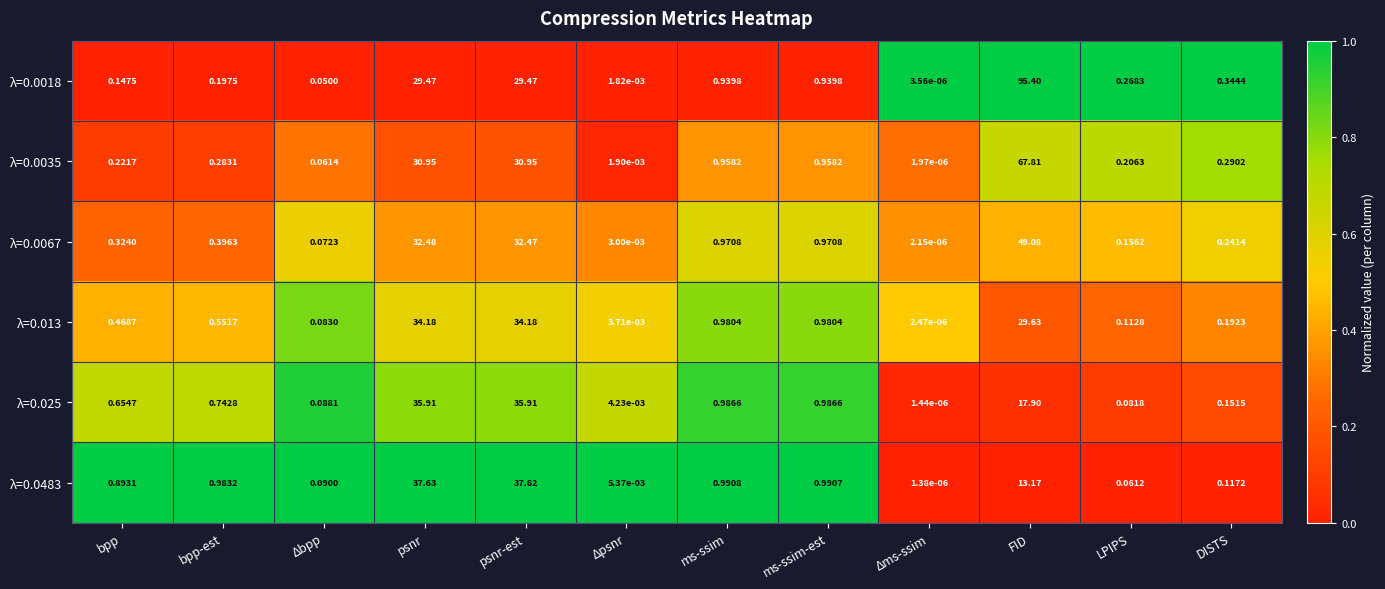

Which series has the largest total across all categories?

λ=0.0018